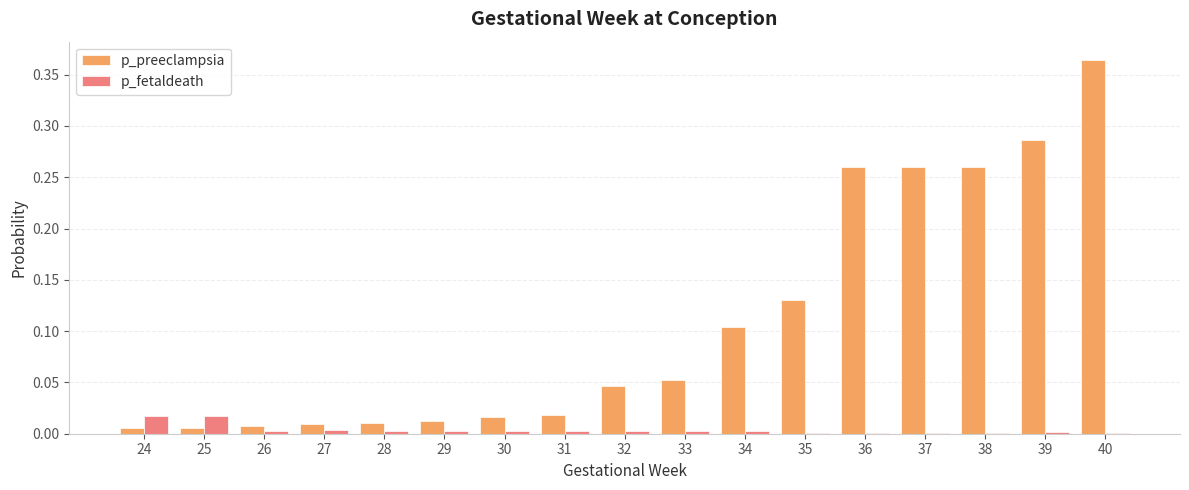

How many distinct data groups are displayed?

2